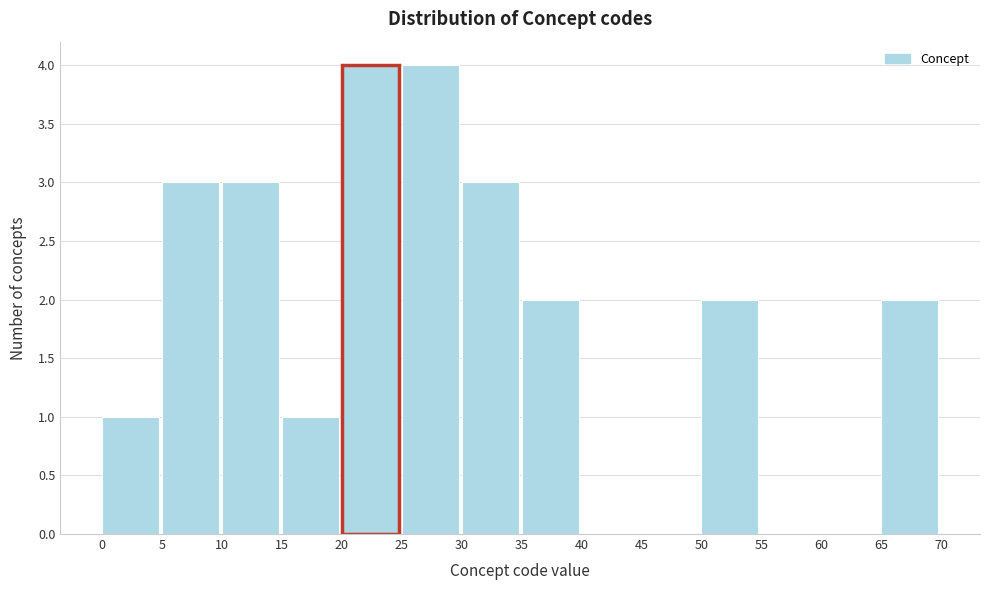

Reading left to right, list every bar in this chart as the range it spans on the x-axis followed by its height. The values are not printed on the chart, so give them approximately, as read against the axis.

0 to 5: 1
5 to 10: 3
10 to 15: 3
15 to 20: 1
20 to 25: 4
25 to 30: 4
30 to 35: 3
35 to 40: 2
40 to 45: 0
45 to 50: 0
50 to 55: 2
55 to 60: 0
60 to 65: 0
65 to 70: 2